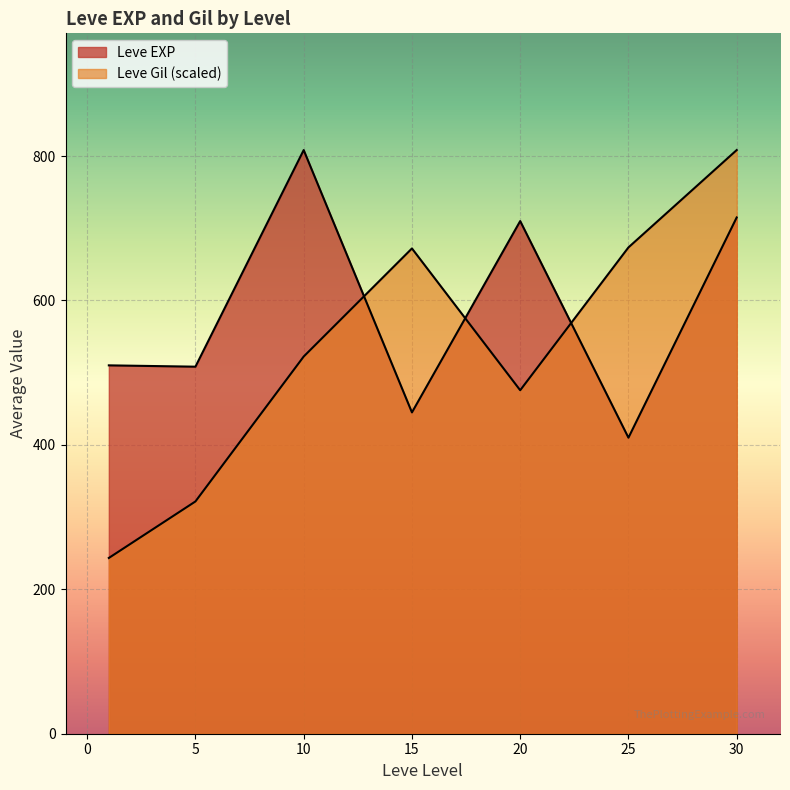

The Leve Gil series shows 68 at 1. True or false?

False